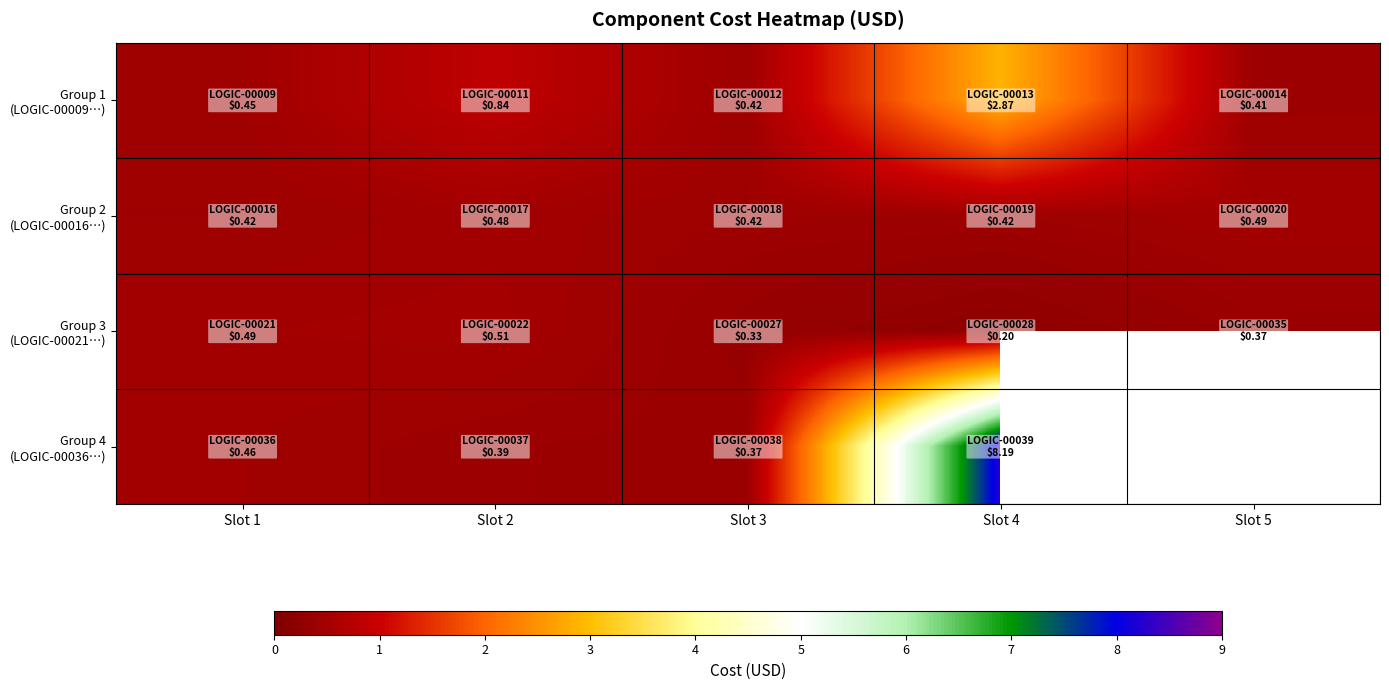

Which series has the largest range (max minus min)?

Group 4 (LOGIC-00036…)